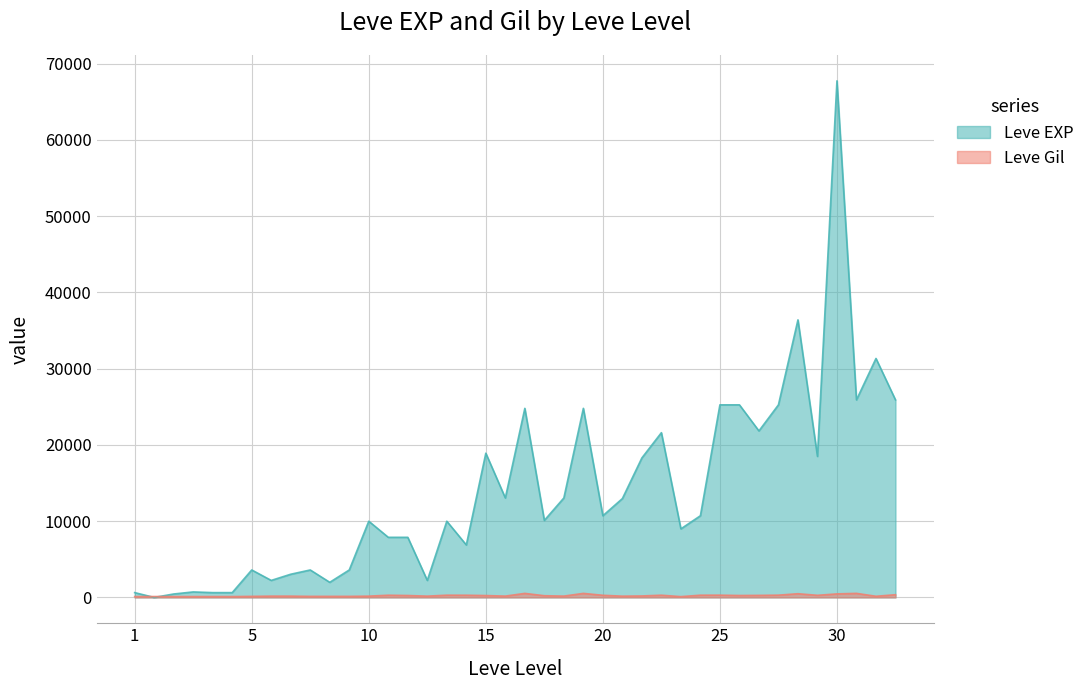

Which series has the largest range (max minus min)?

Leve EXP